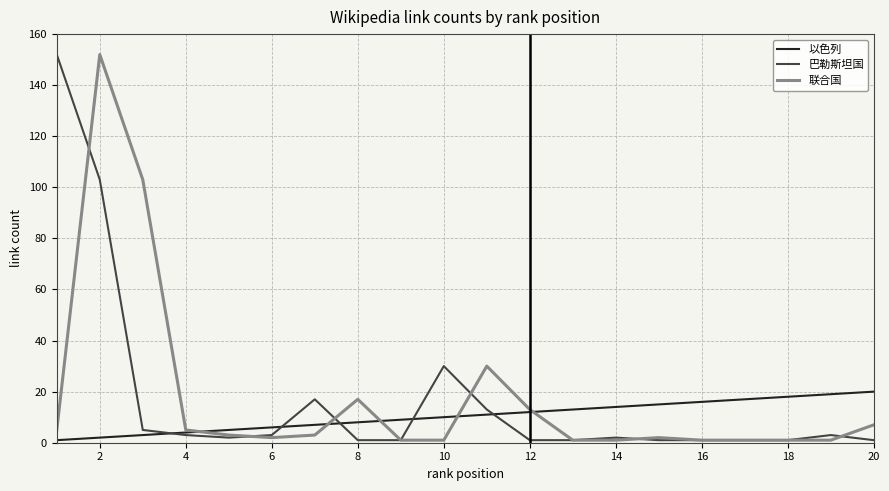

What is the maximum value shown in the chart?

152